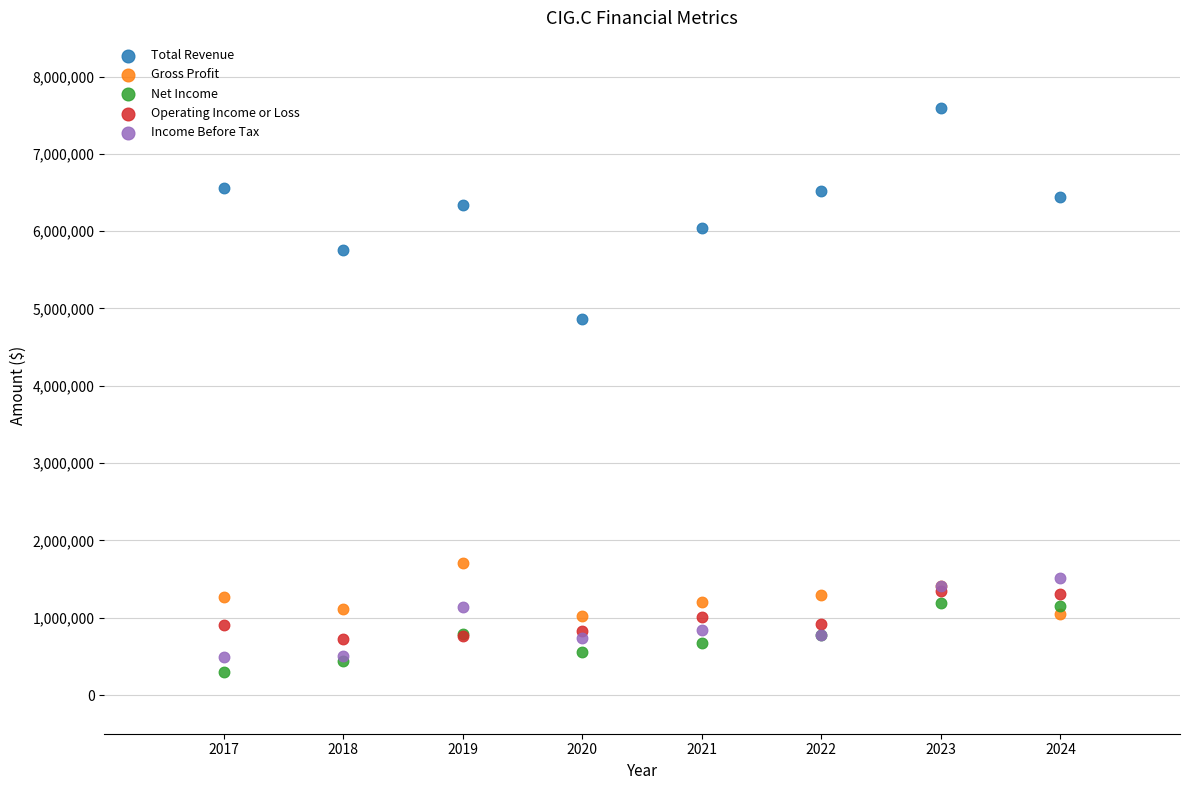

Which series reaches the minimum Y coordinate?

Net Income